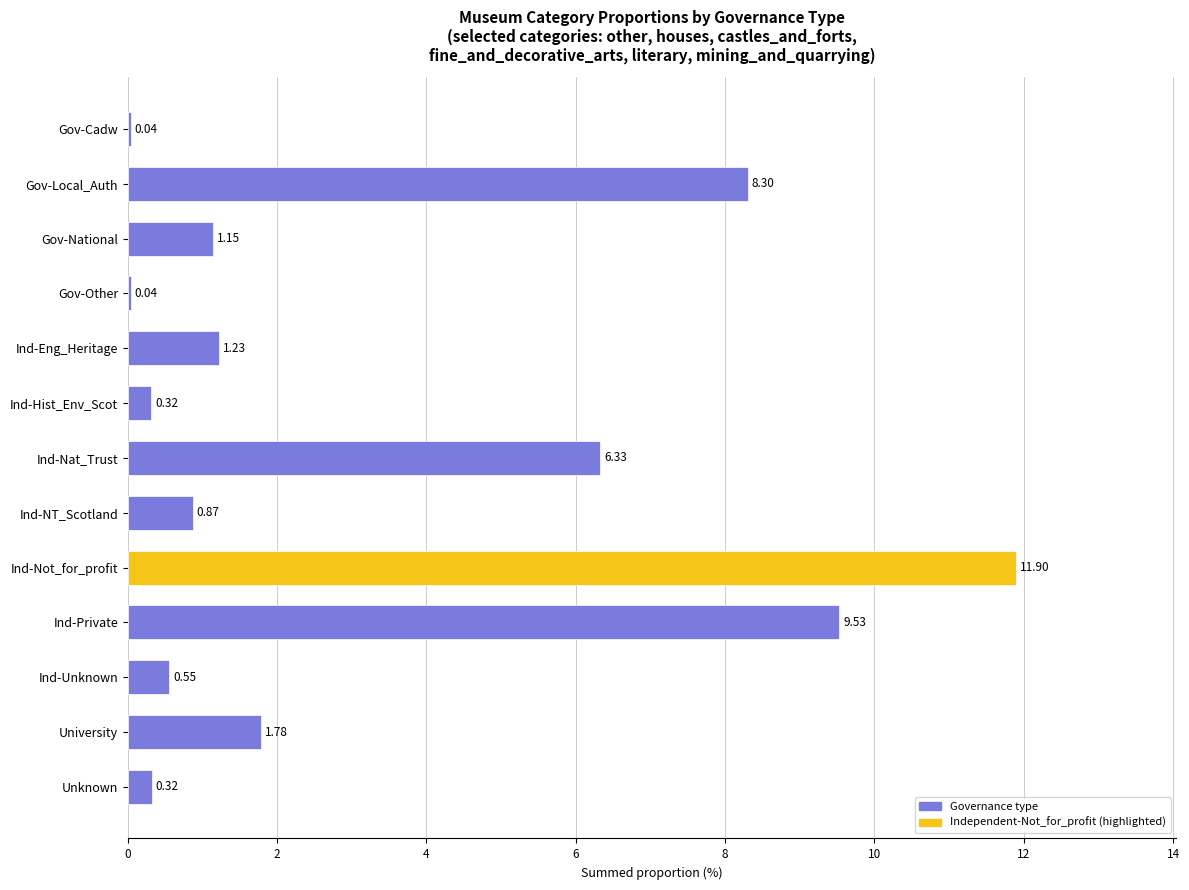

Are the bars horizontal?

Yes